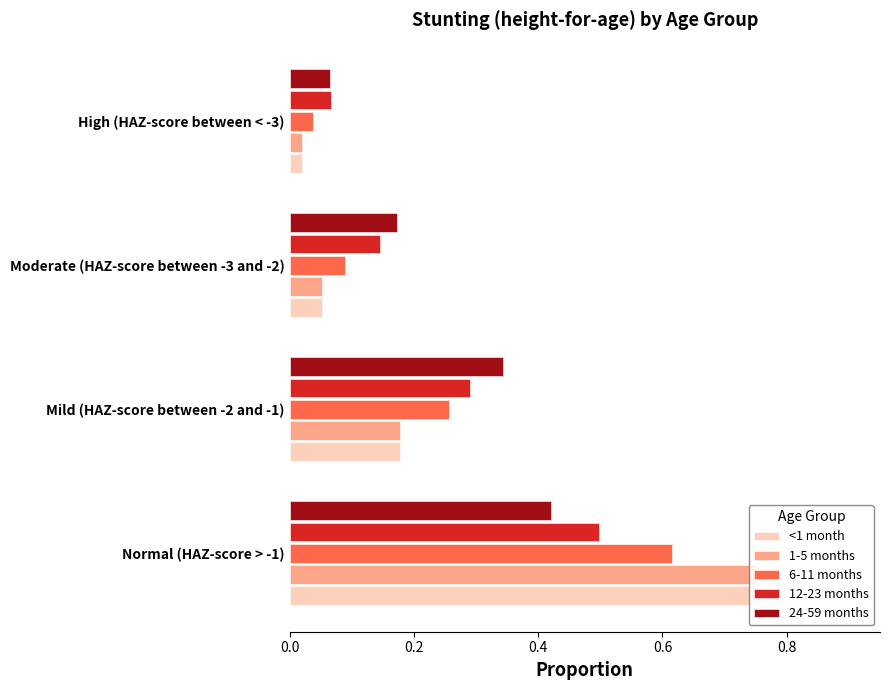

True or false: <1 month has a value of 0.2 at Mild (HAZ-score between -2 and -1).

False